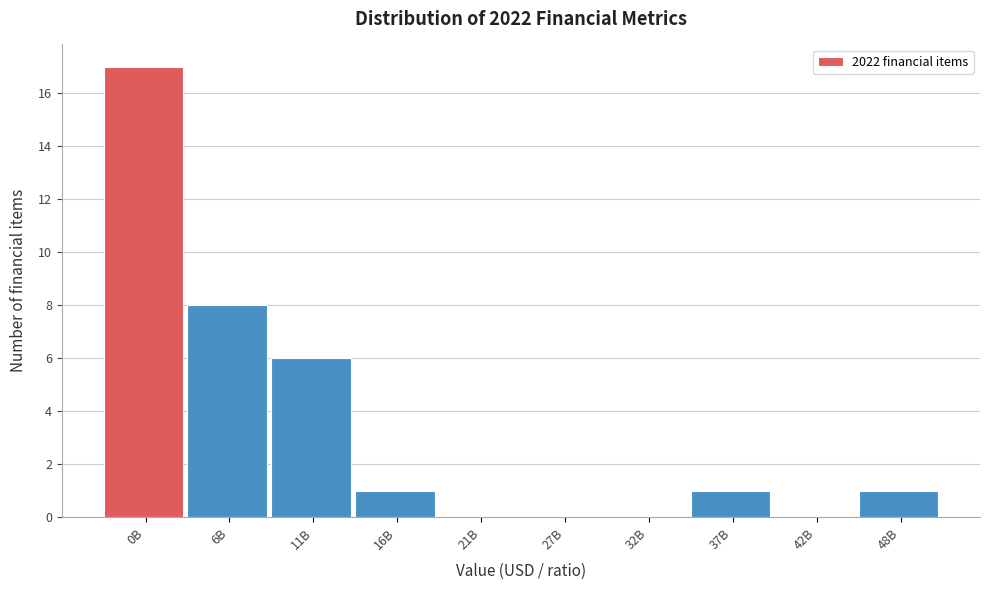

Reading left to right, transcribe all the data shown in this chart.

0B=17	6B=8	11B=6	16B=1	21B=0	27B=0	32B=0	37B=1	42B=0	48B=1